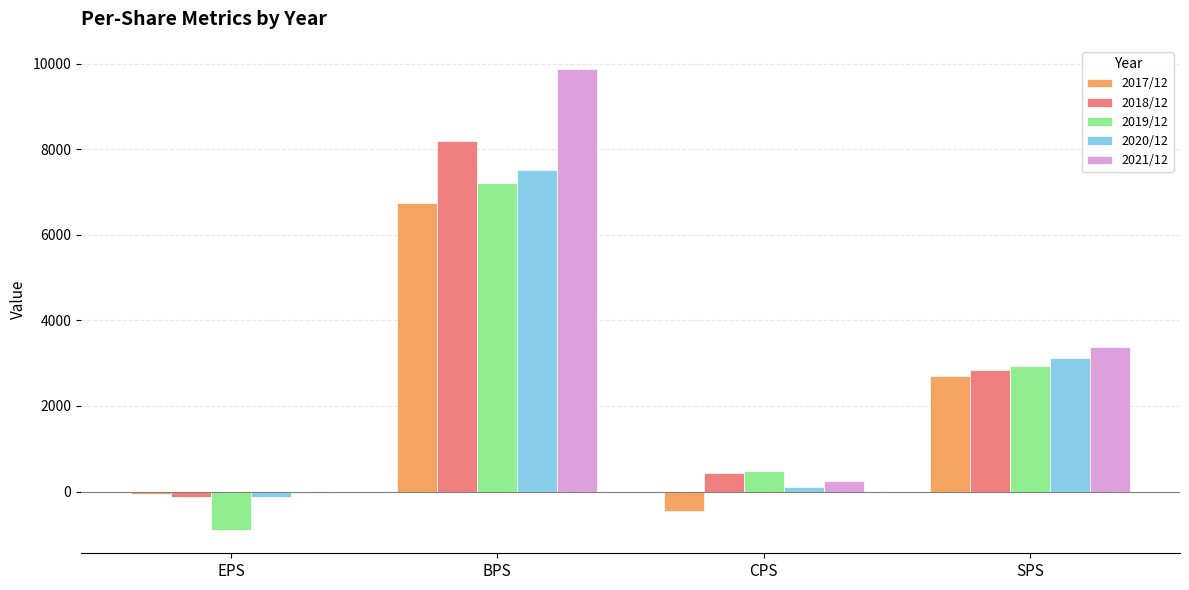

Are the bars grouped side by side (vs. stacked)?

Yes